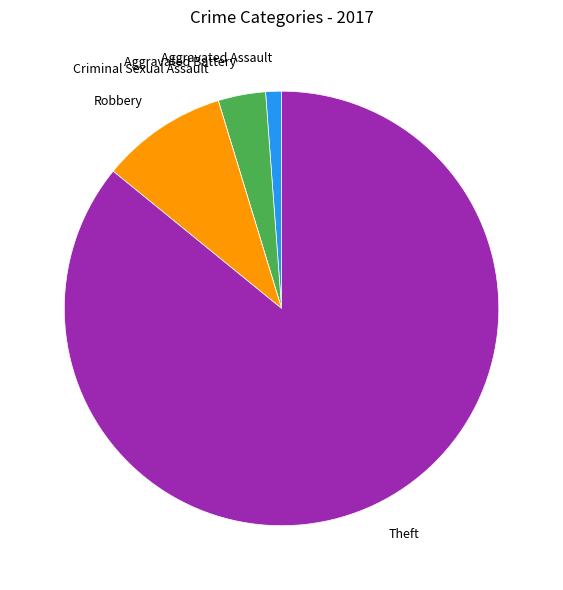

Does Theft represent more than half of the total?

Yes